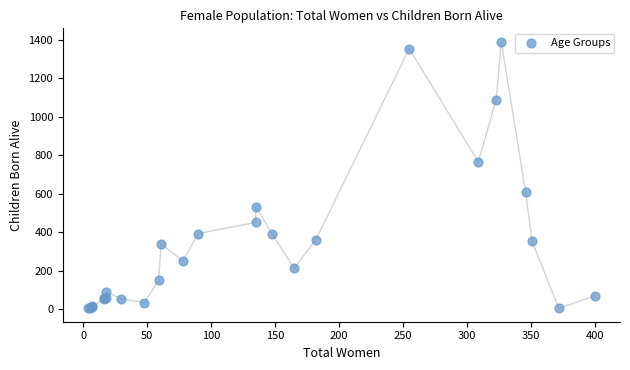

What Y value in the scatter plot is closest to 696?

765